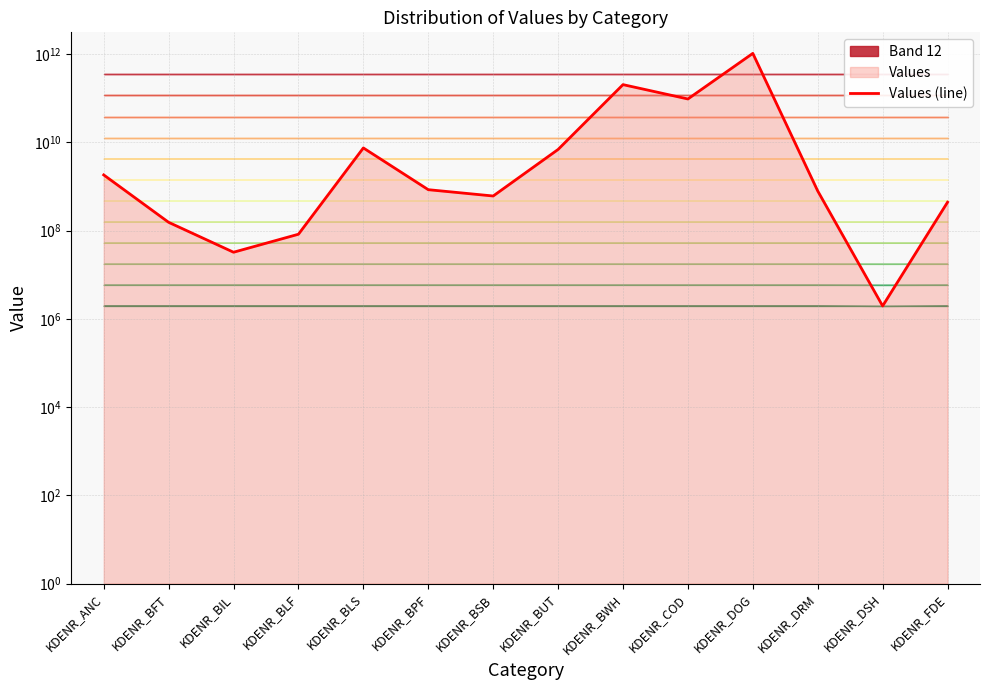

True or false: the data has more than 2 interior local peaks.

True